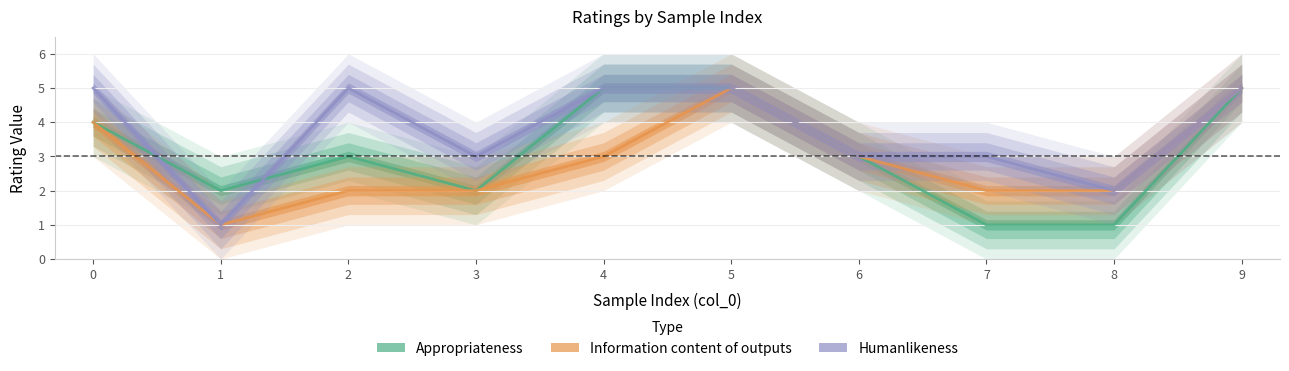

Rank the series by their average value, from highest to lowest.

Humanlikeness, Appropriateness, Information content of outputs